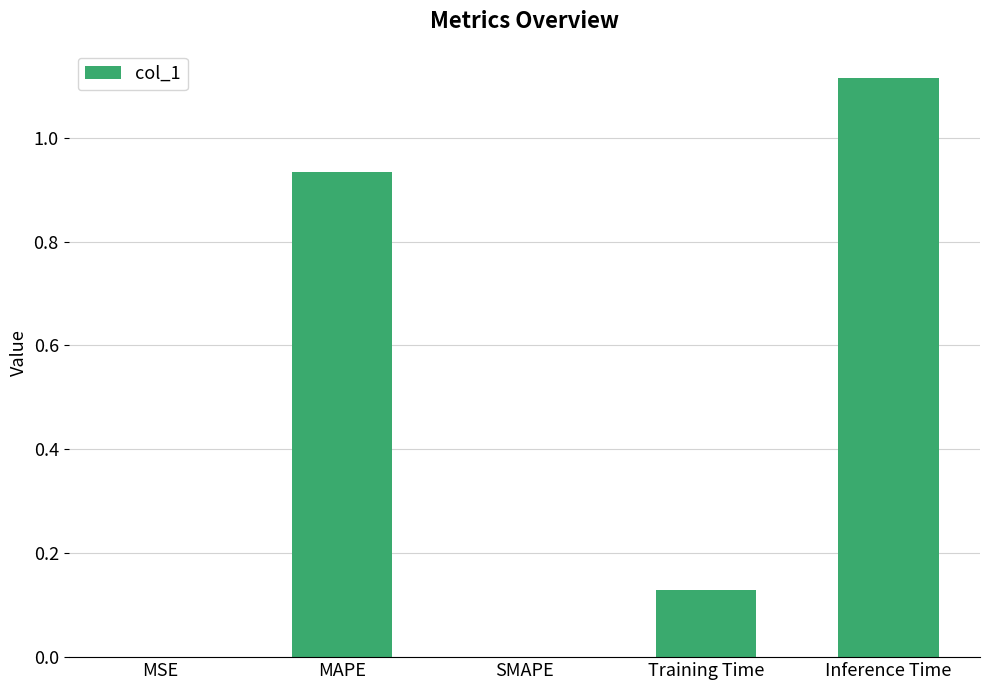

Is it true that the value at SMAPE is 0.0?

True